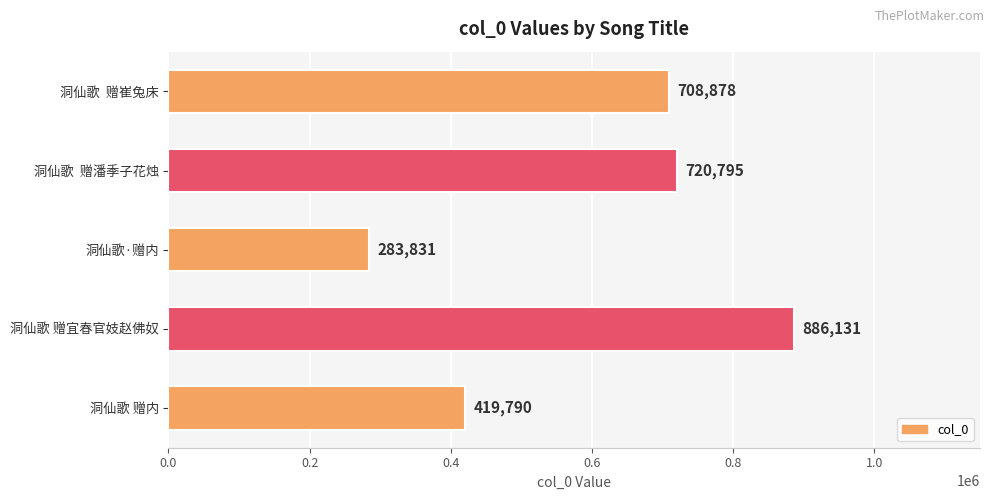

How many series are shown in this chart?

1